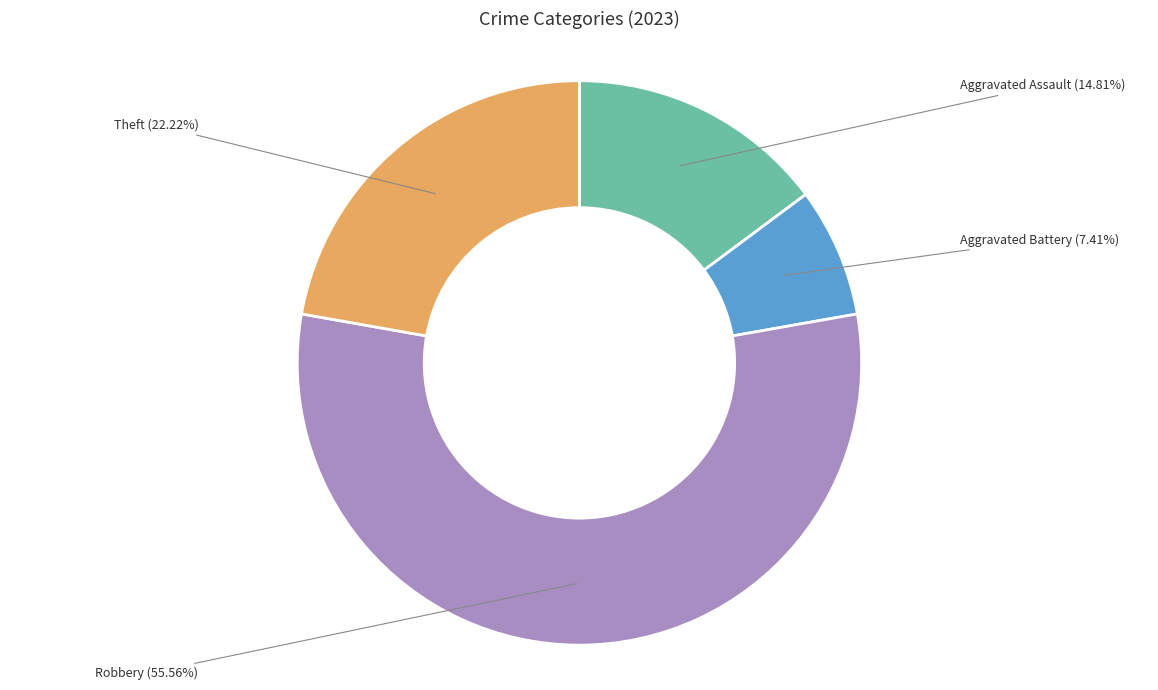

Rank the categories by value from highest to lowest.

Robbery, Theft, Aggravated Assault, Aggravated Battery